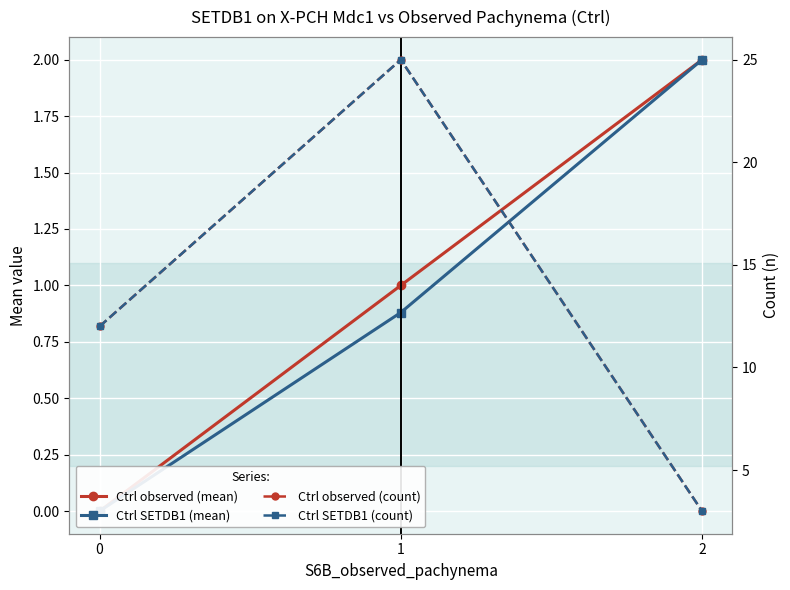

How many lines are shown in the chart?

4